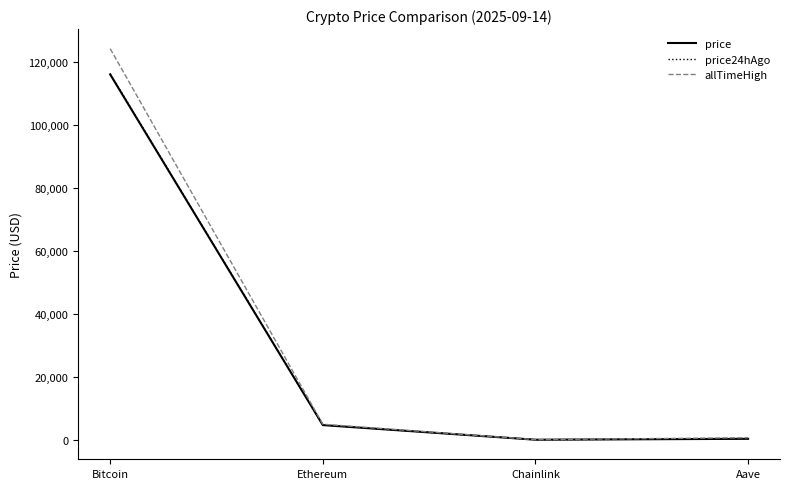

What position from the right is Bitcoin?

4